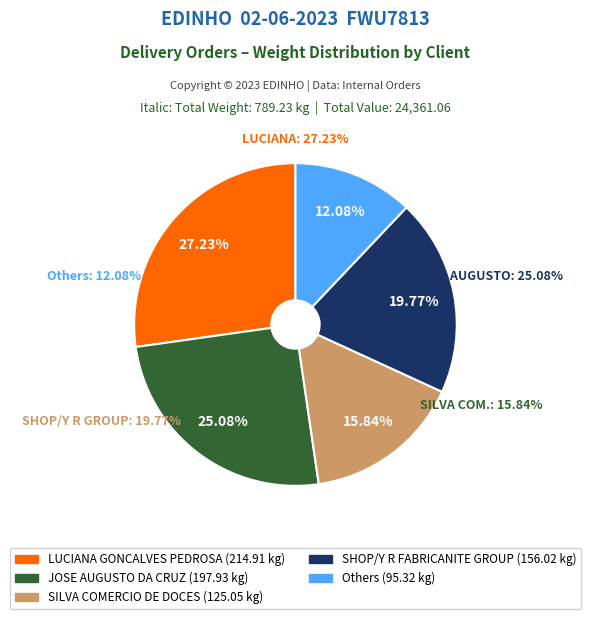

Which slice is the largest?

LUCIANA GONCALVES PEDROSA